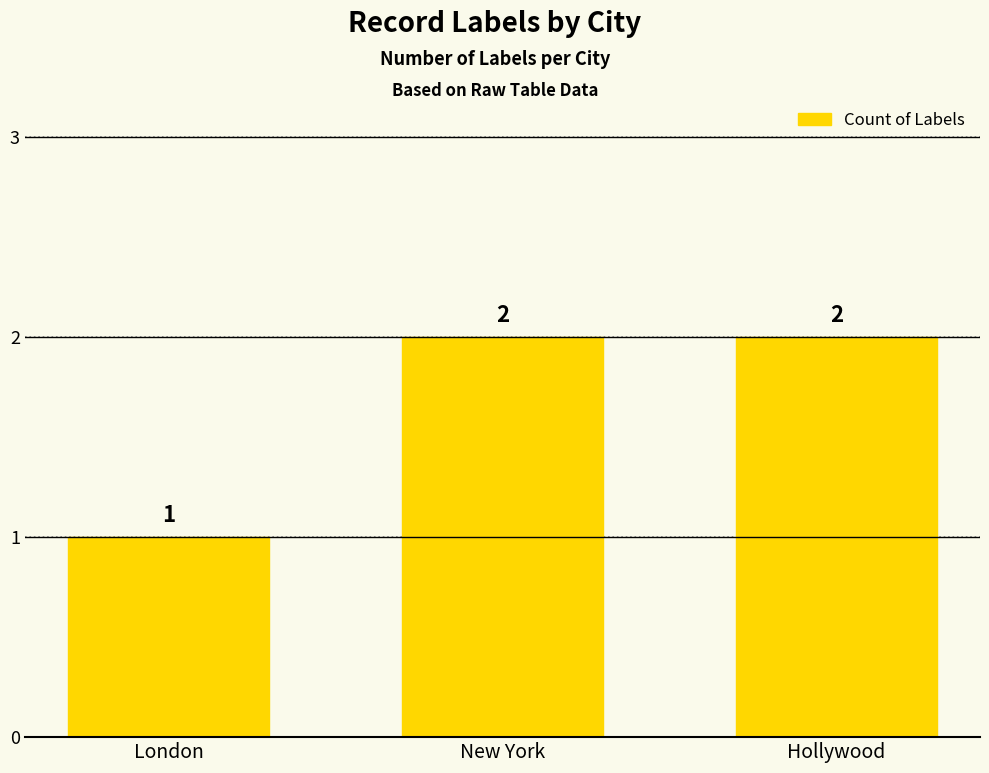

The value at New York is 2. True or false?

True